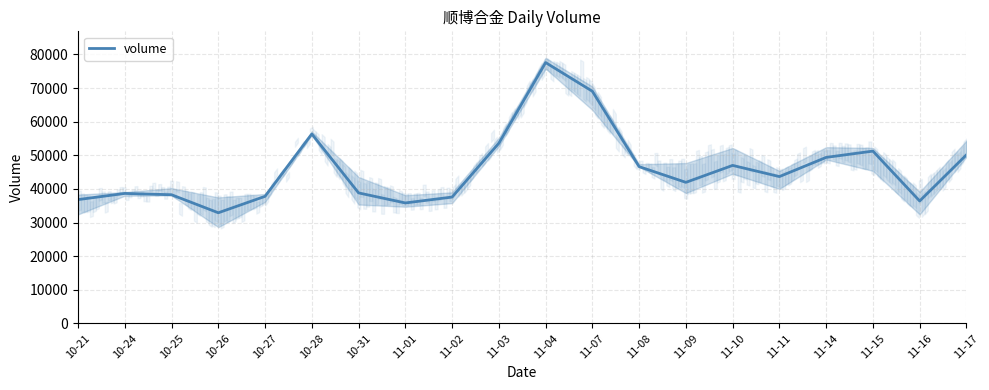

How many data points are above 43659?

9